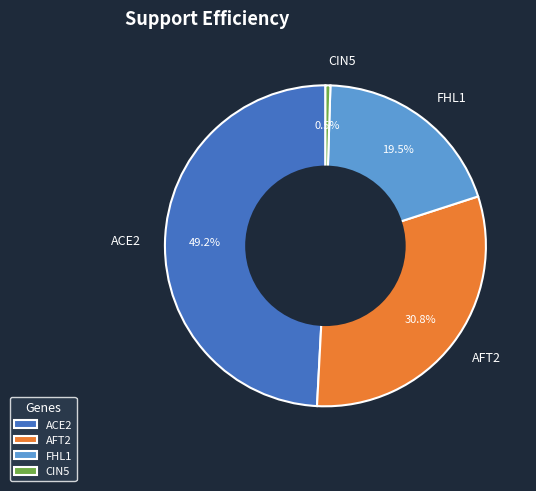

Between FHL1 and ACE2, which is larger?

ACE2